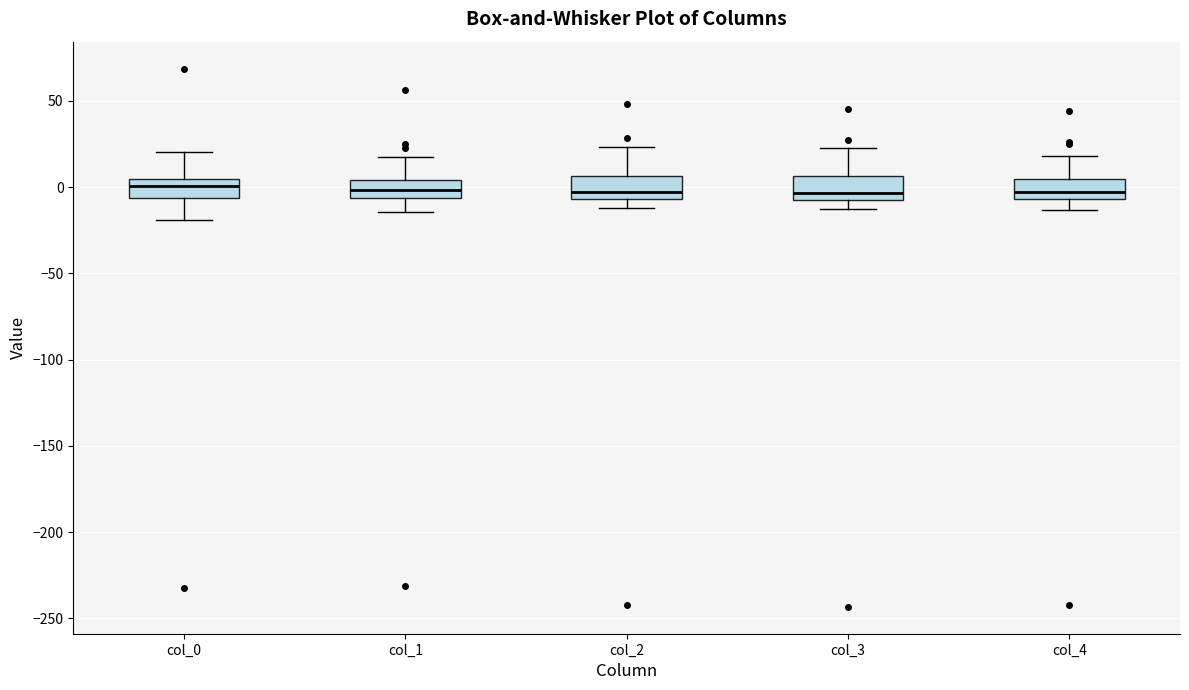

Where does the upper whisker of the box for col_4 end on the y-axis? The values are not printed on the chart, so give them approximately, as read against the axis.

20